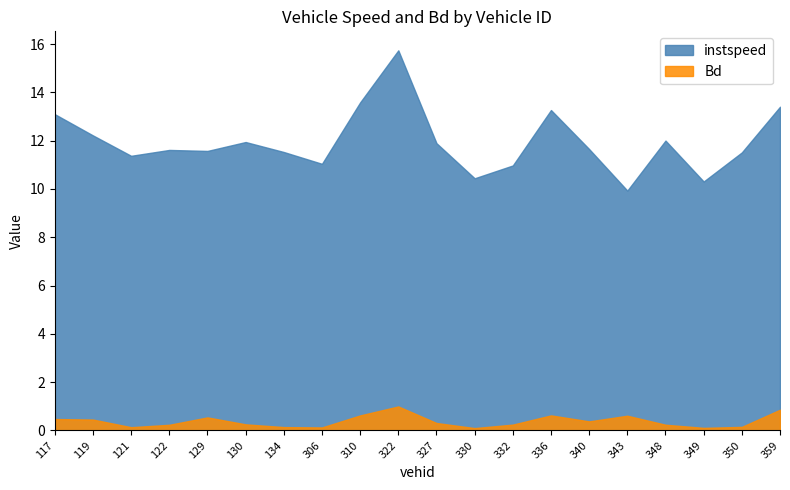

Reading right to left, extract all data points from this chart.

instspeed: 359=13.4	350=11.5	349=10.3	348=12.0	343=9.9	340=11.7	336=13.3	332=11.0	330=10.4	327=11.9	322=15.7	310=13.6	306=11.0	134=11.5	130=11.9	129=11.6	122=11.6	121=11.4	119=12.2	117=13.1
Bd: 359=0.9	350=0.1	349=0.1	348=0.2	343=0.6	340=0.4	336=0.6	332=0.2	330=0.1	327=0.3	322=1.0	310=0.6	306=0.1	134=0.1	130=0.3	129=0.5	122=0.2	121=0.1	119=0.5	117=0.5